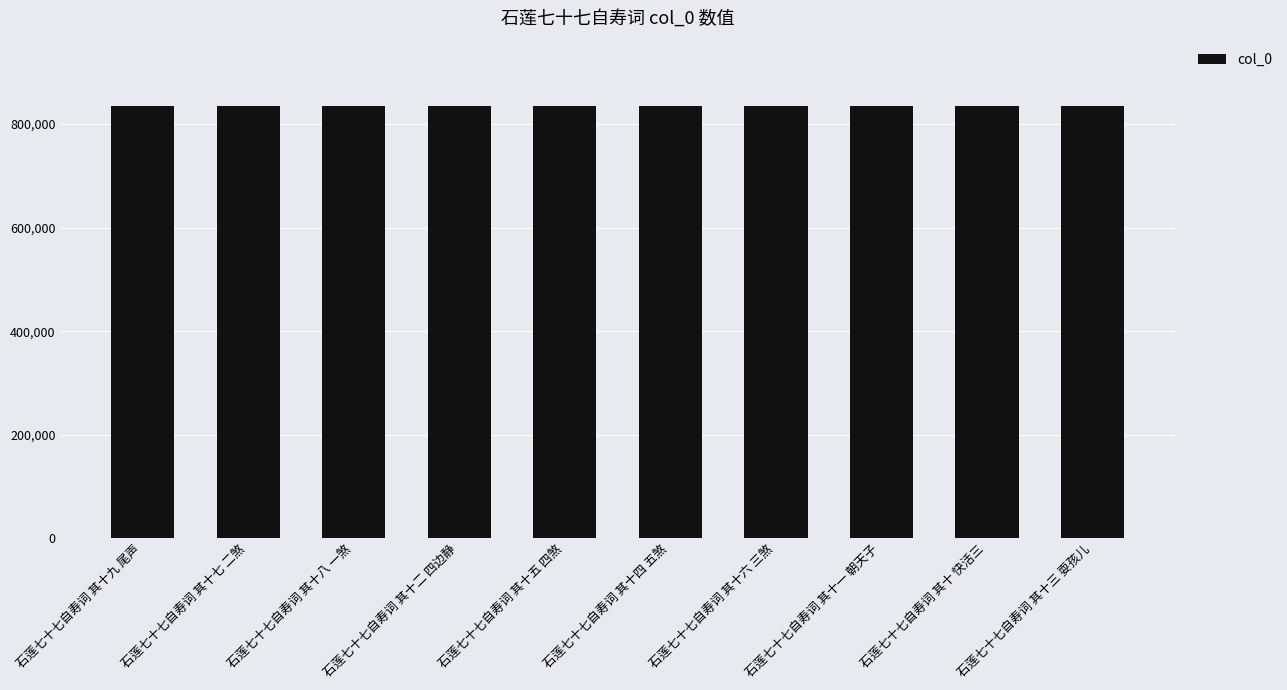

Are the bars horizontal?

No